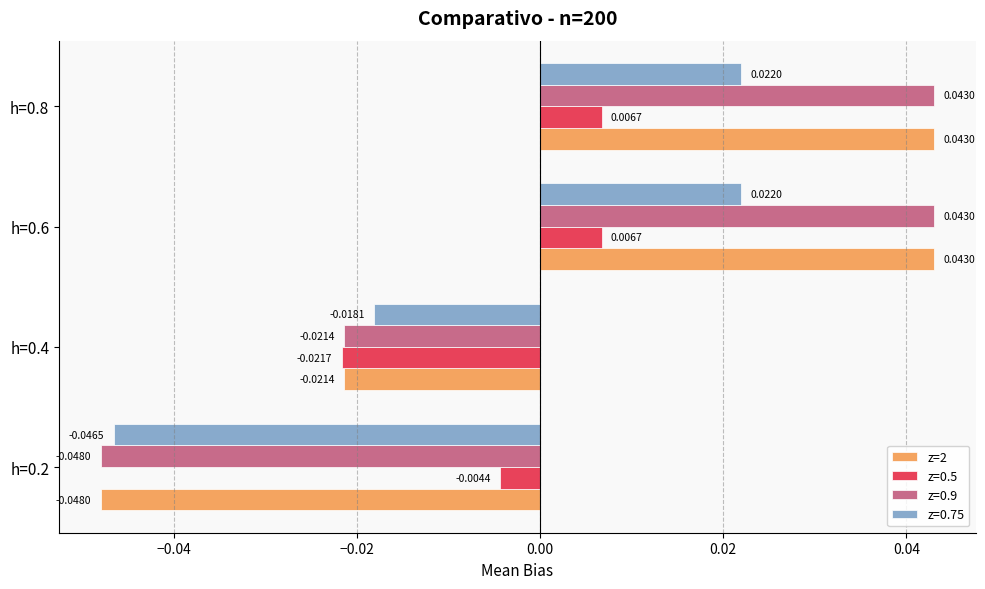

Is the value of z=0.75 at h=0.2 greater than the value of z=2 at h=0.6?

No